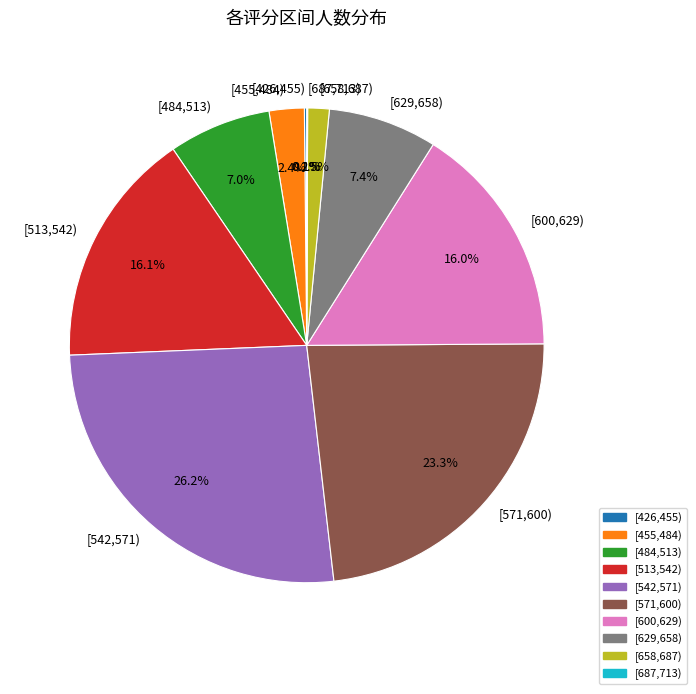

Which has a higher value, [629,658) or [658,687)?

[629,658)